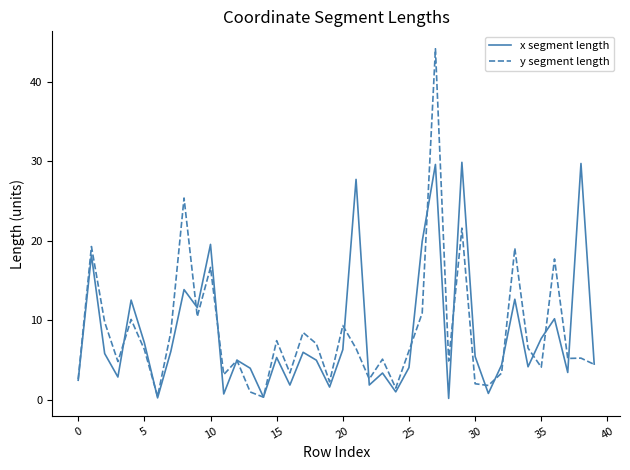

What is the greatest value displayed?

44.2